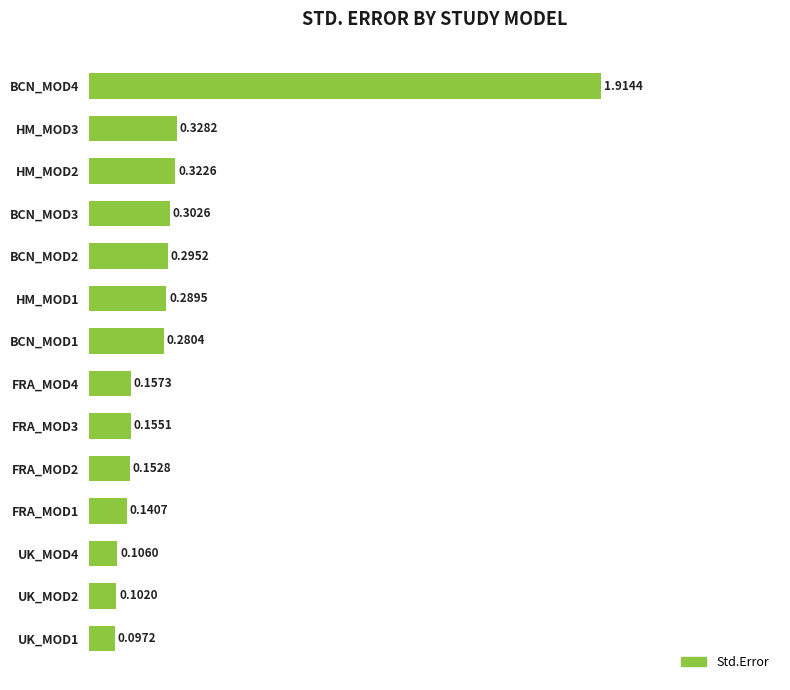

What is the difference between the maximum and minimum values?

1.8